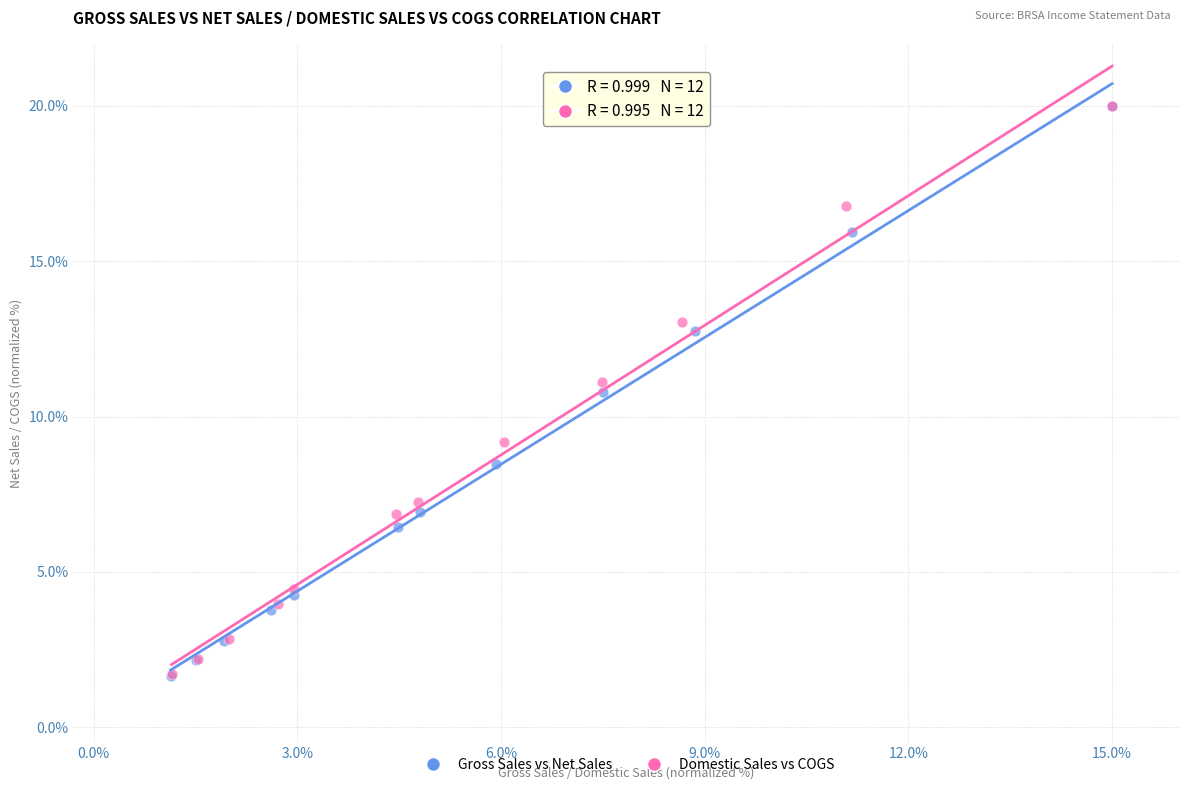

Which series has the largest Y range (max minus min)?

Gross Sales vs Net Sales